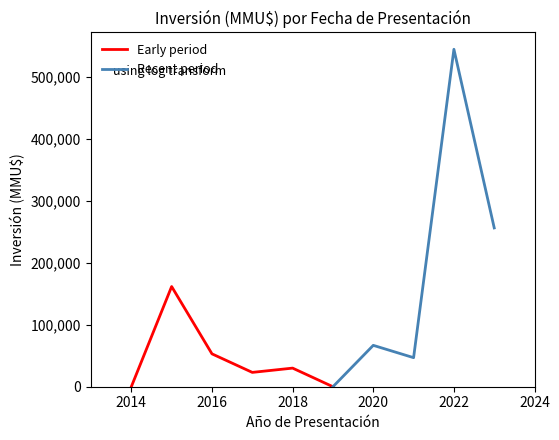

What is the highest value of the Early period series?

161500